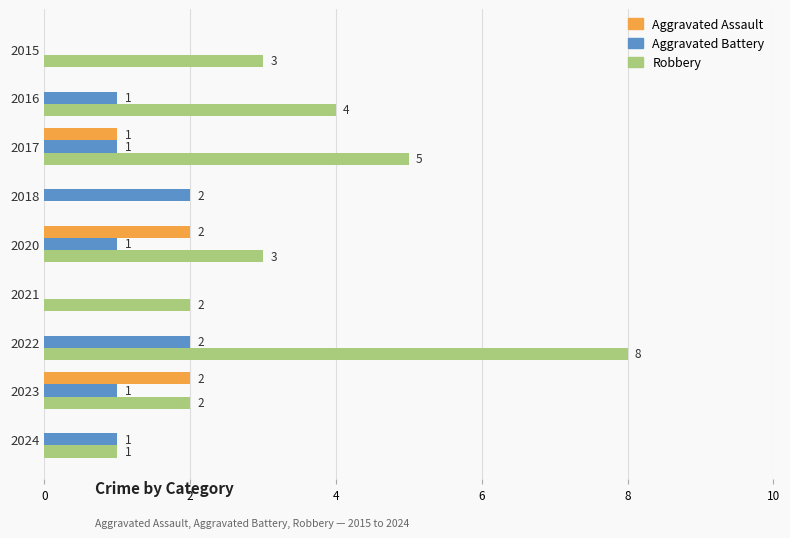

Which series has the largest range (max minus min)?

Robbery